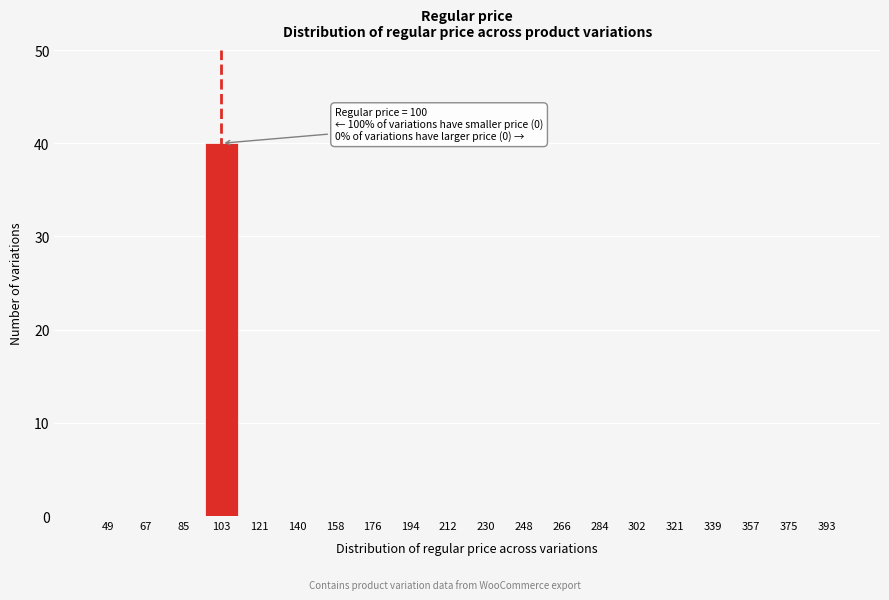

Reading right to left, transcribe all the data shown in this chart.

393=0	375=0	357=0	339=0	321=0	302=0	284=0	266=0	248=0	230=0	212=0	194=0	176=0	158=0	140=0	121=0	103=40	85=0	67=0	49=0